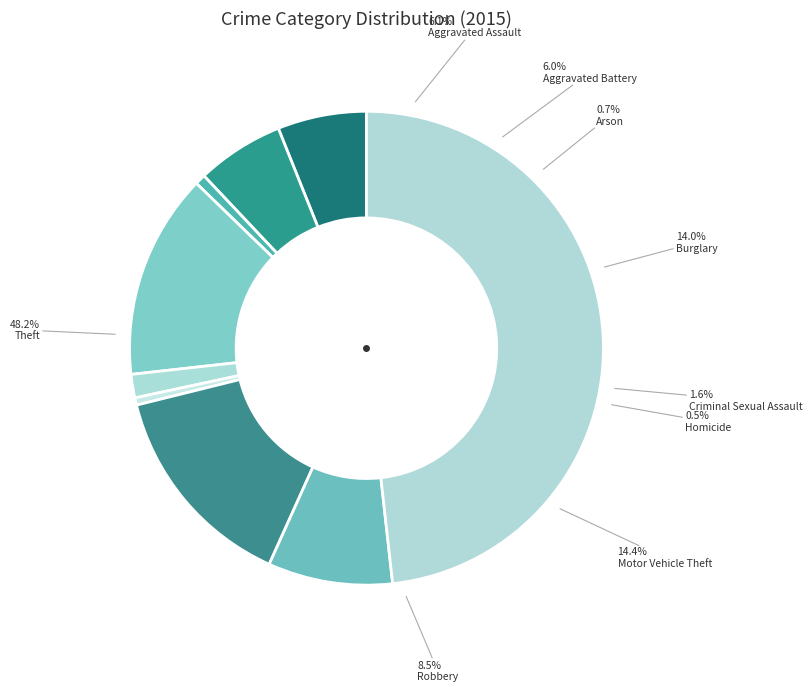

Does Criminal Sexual Assault account for over 50% of the chart?

No